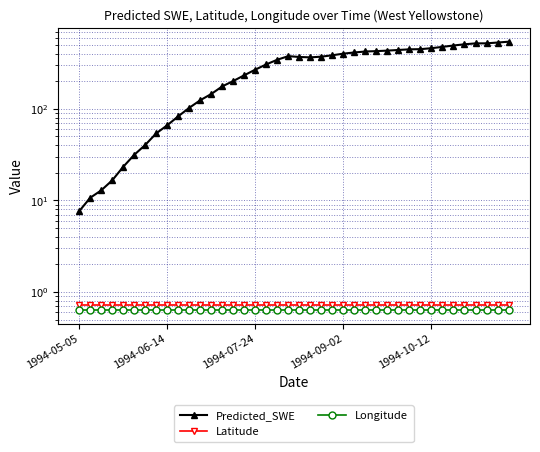

Which series has the largest range (max minus min)?

Predicted_SWE